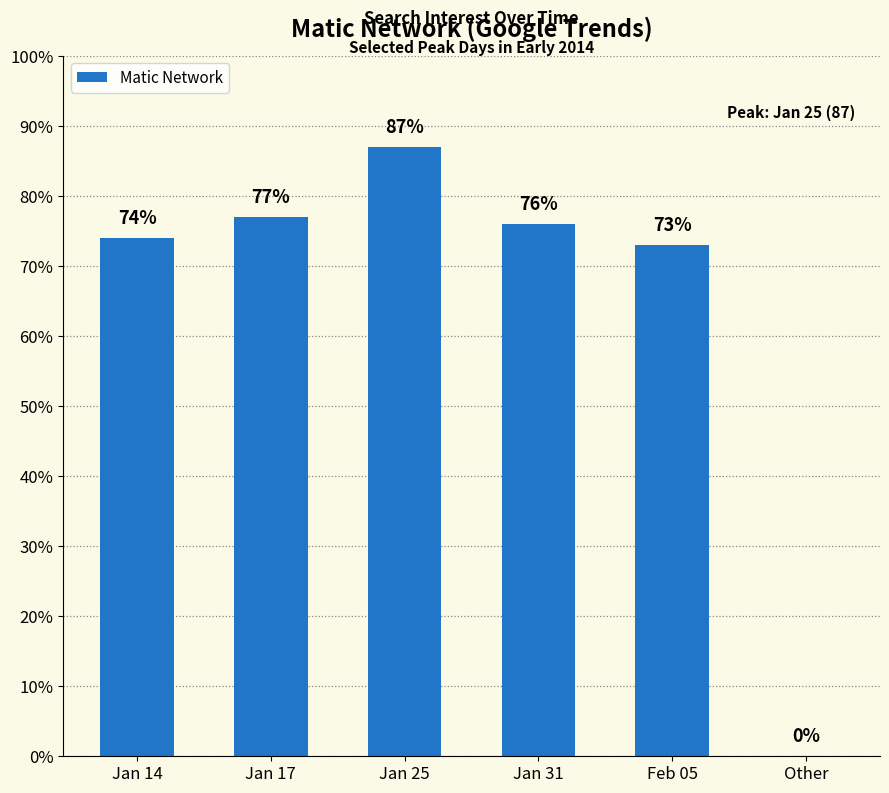

What is the change in value from Jan 25 to Feb 05?

-14